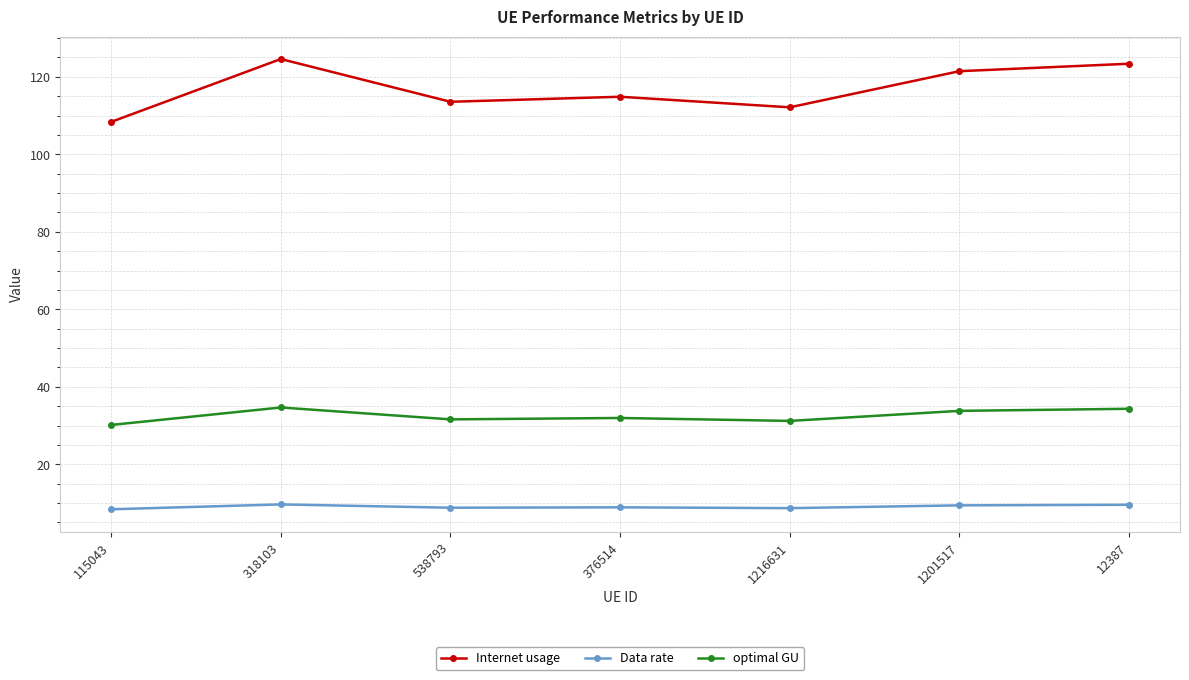

What is the total value across all series at 1216631?

152.0